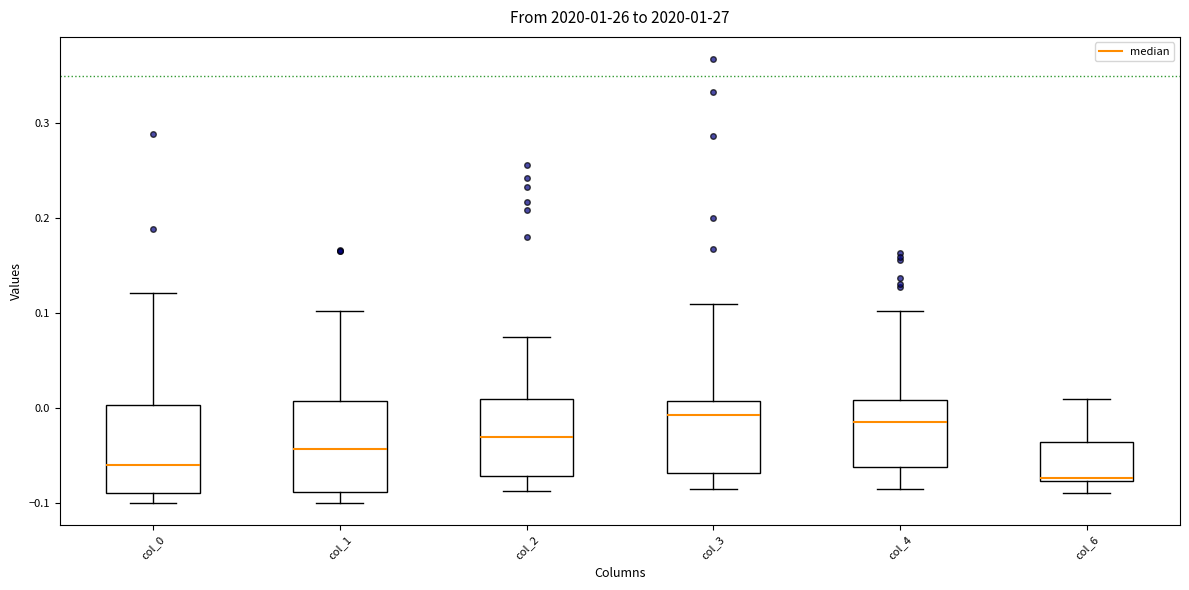

Where does the upper whisker of the box for col_4 end on the y-axis? The values are not printed on the chart, so give them approximately, as read against the axis.

0.10